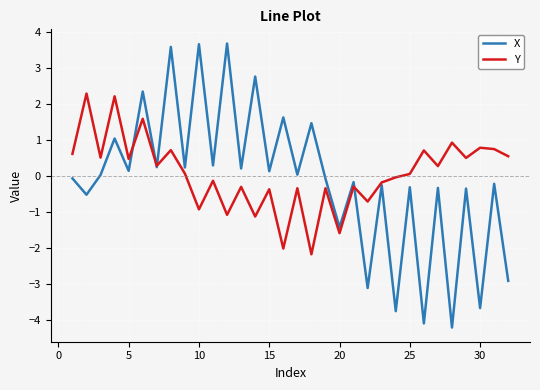

List the series in order of their peak value, highest first.

X, Y